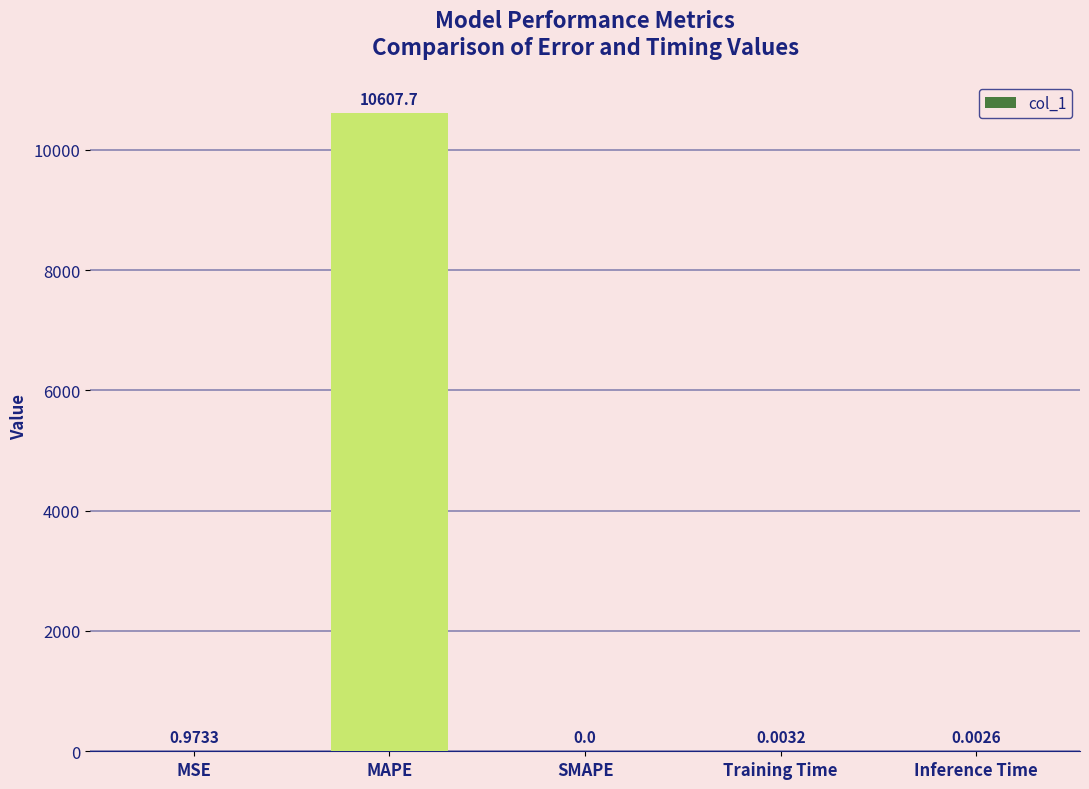

What is the change in value from MSE to MAPE?

+10606.7